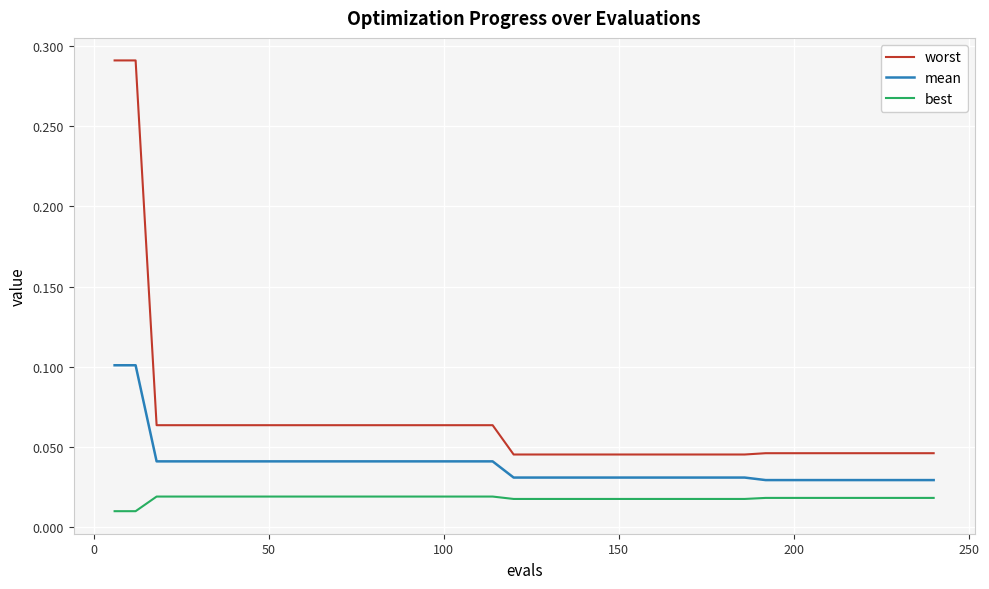

True or false: mean and best intersect in this chart.

False